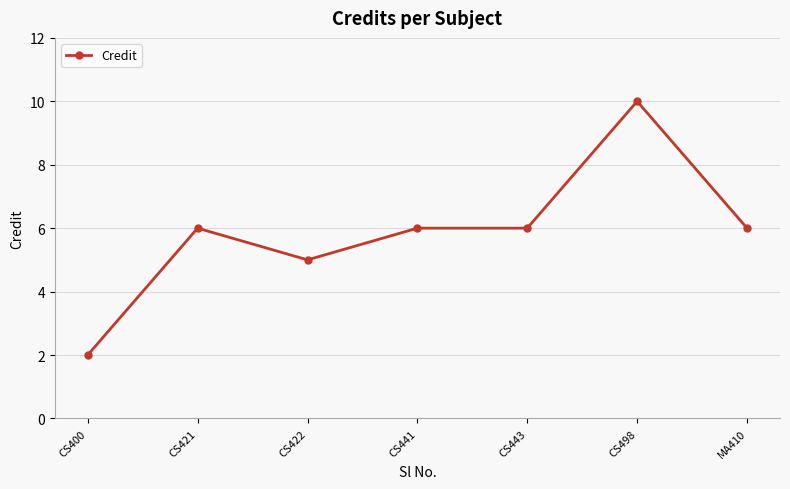

Reading left to right, transcribe all the data shown in this chart.

CS400=2	CS421=6	CS422=5	CS441=6	CS443=6	CS498=10	MA410=6